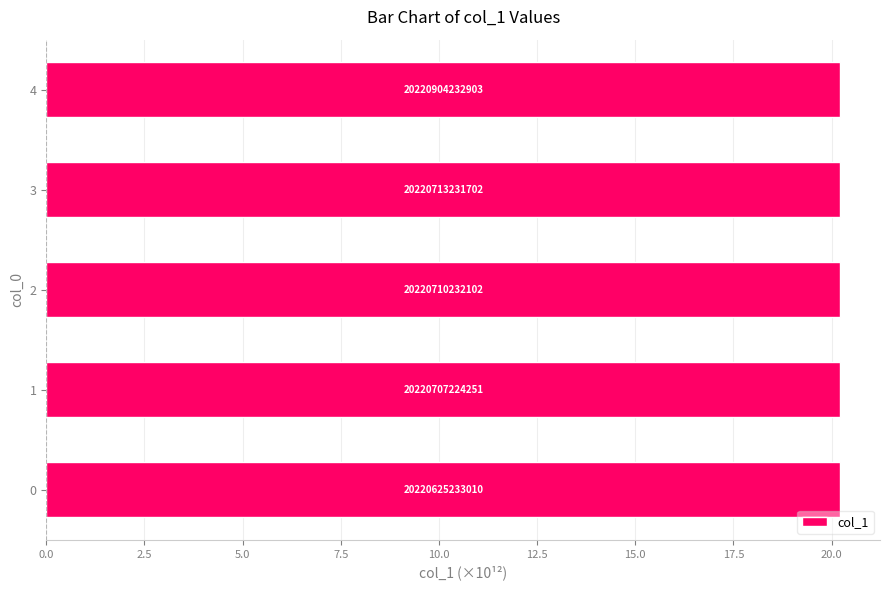

Does the chart contain any negative values?

No